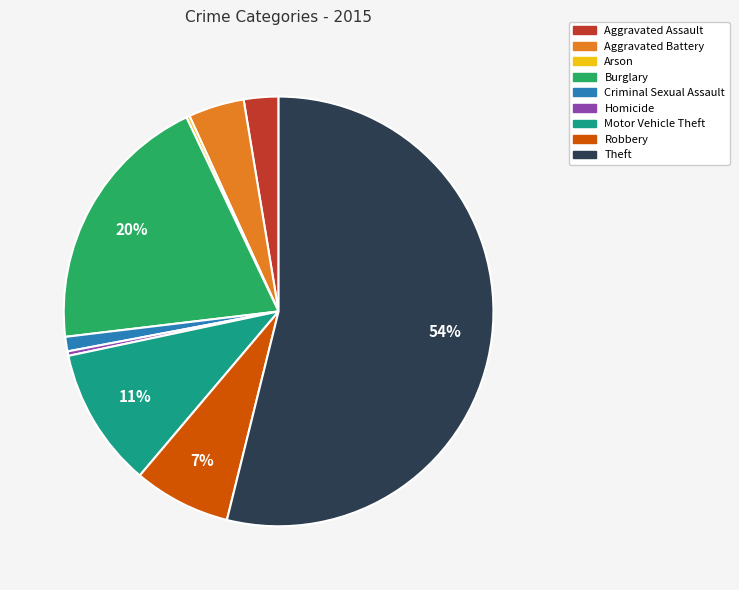

The Robbery slice represents 2% of the pie. True or false?

False